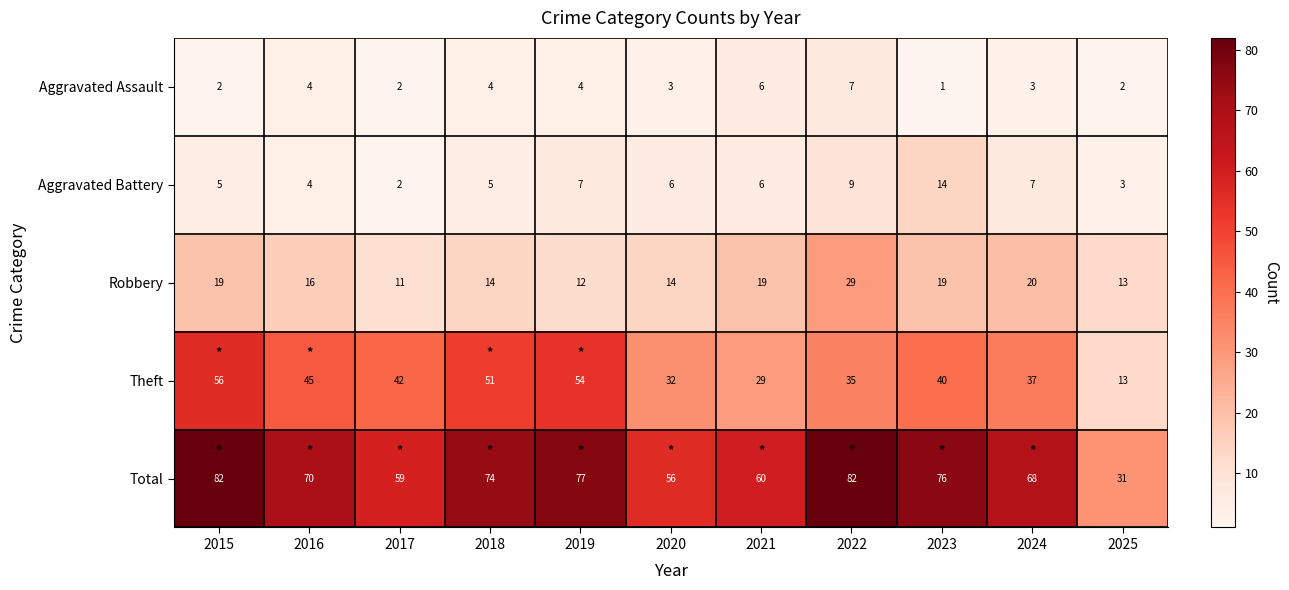

How many distinct data groups are displayed?

5